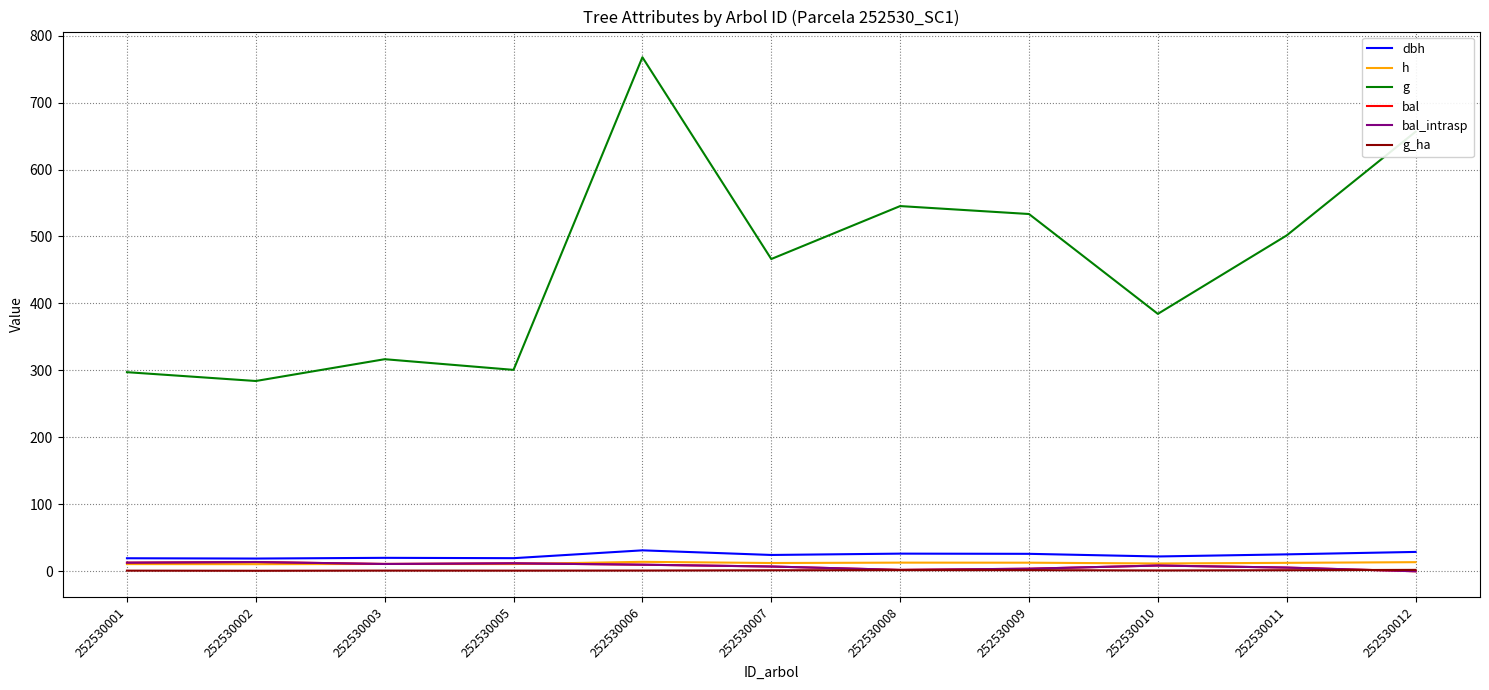

What is the difference between the maximum and minimum values in the g series?

483.5